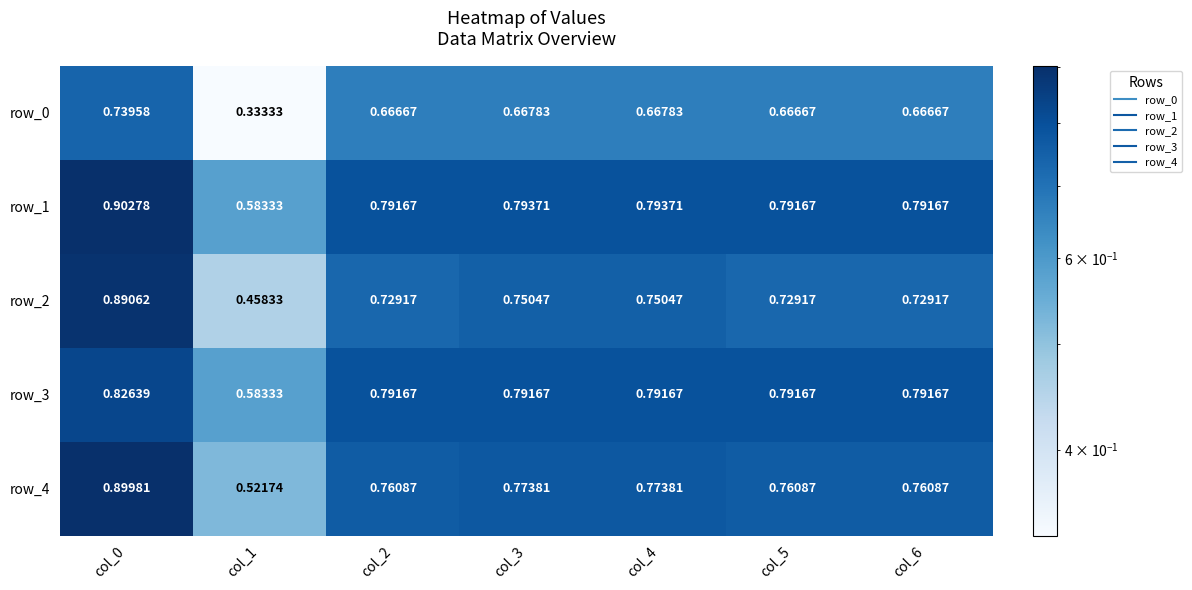

What is the difference between the highest and lowest values at col_0?

0.2